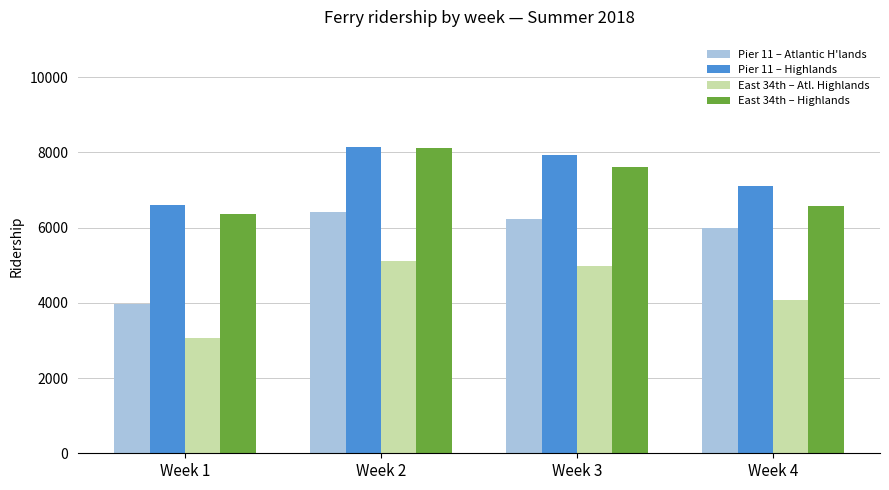

Reading left to right, list all the values displayed in this chart.

Pier 11 – Atlantic H'lands: 3972	6409	6243	5979
Pier 11 – Highlands: 6608	8157	7934	7107
East 34th – Atl. Highlands: 3076	5114	4991	4075
East 34th – Highlands: 6364	8111	7624	6587